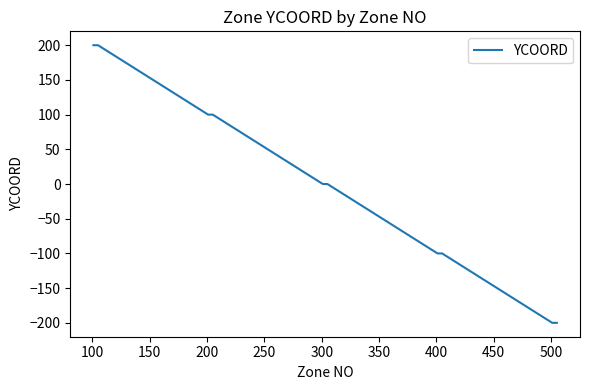

Does the chart have visible grid lines?

No